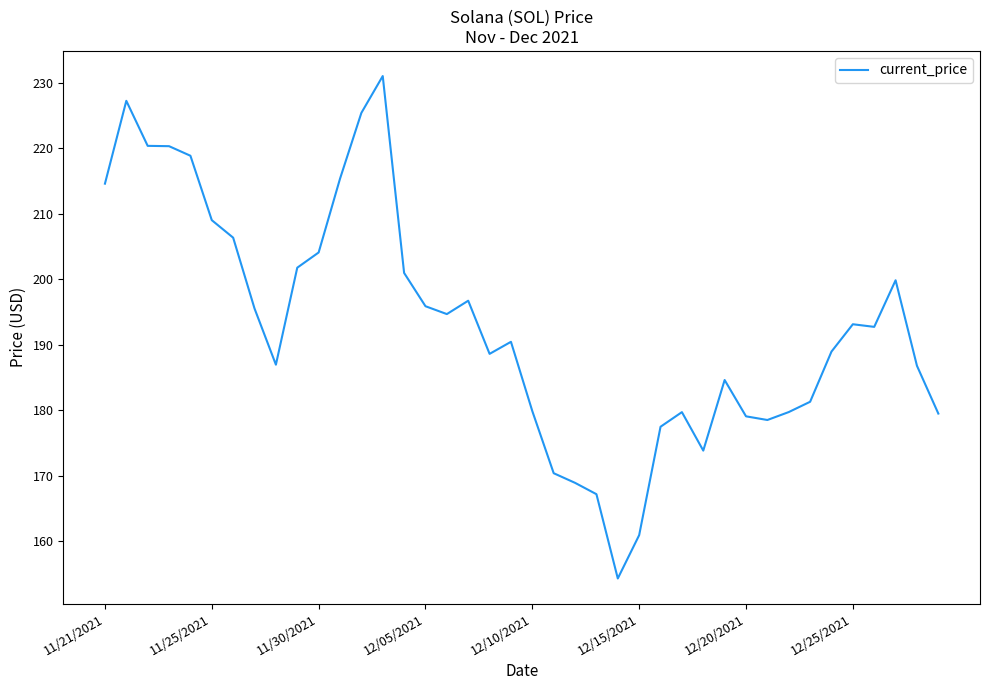

What is the minimum value shown in the chart?

154.3